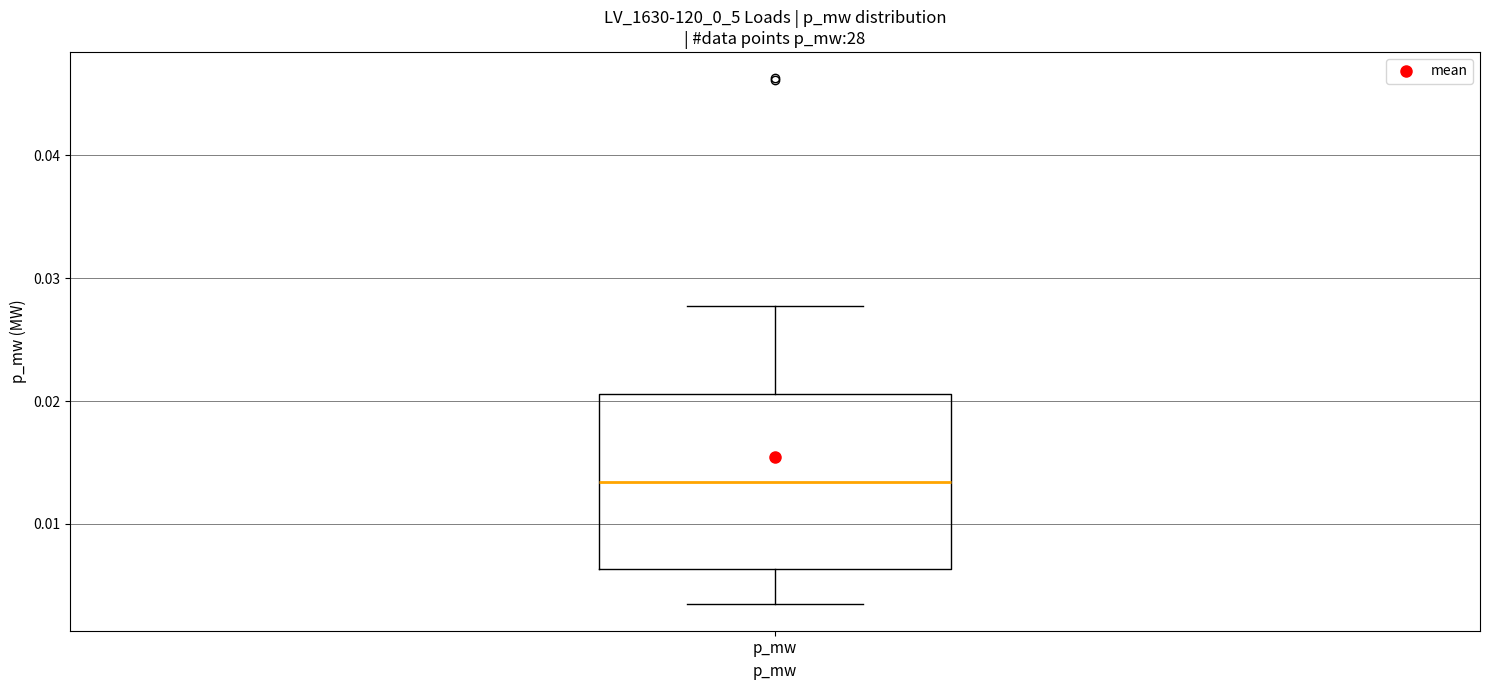

Read this box plot against the y-axis: the position of the median line, the range covered by the box, and the ends of both whiskers. The values are not printed on the chart, so give them approximately, as read against the axis.

median 0.013, box 0.006 to 0.021, whiskers 0.003 to 0.028